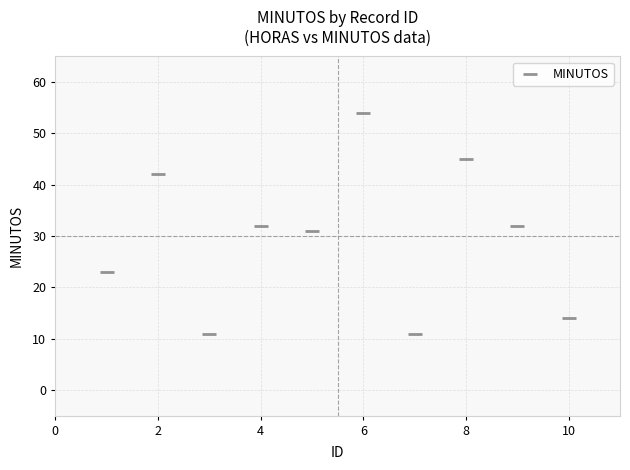

What is the range of Y values (max minus min)?

43